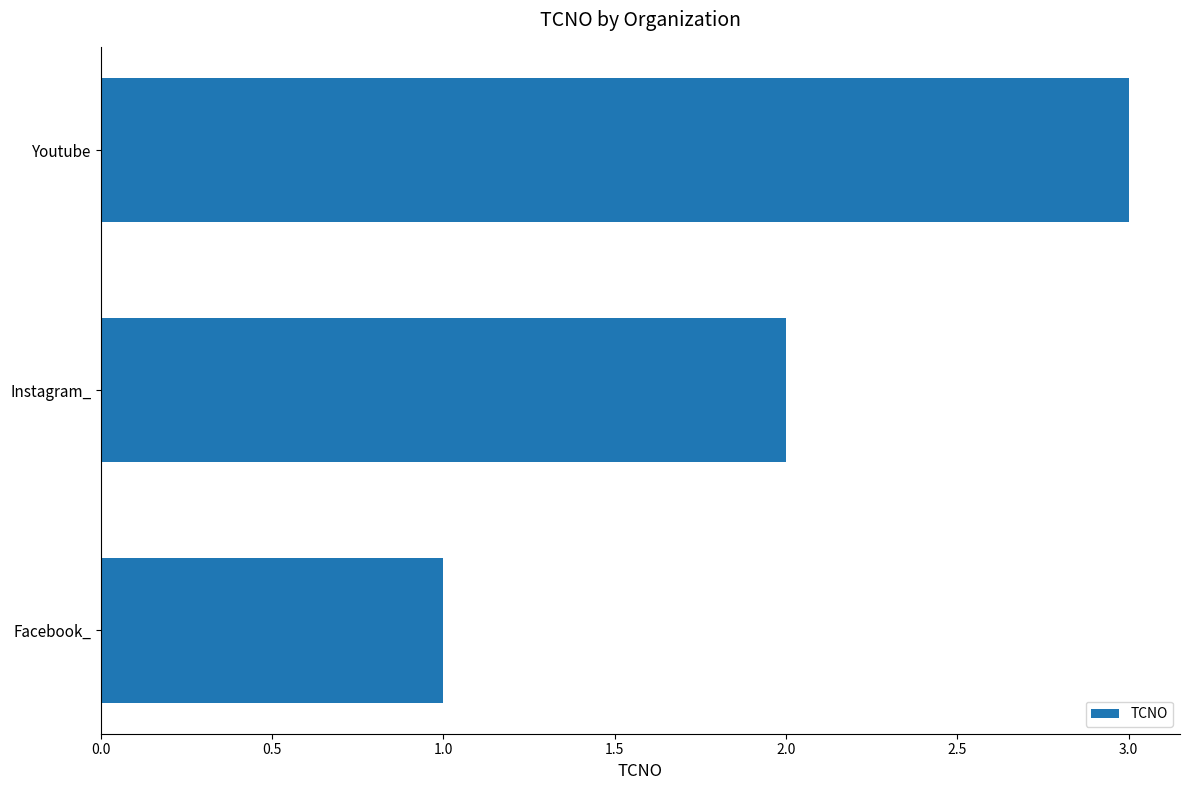

Is it true that the value at Instagram_ is 2?

True